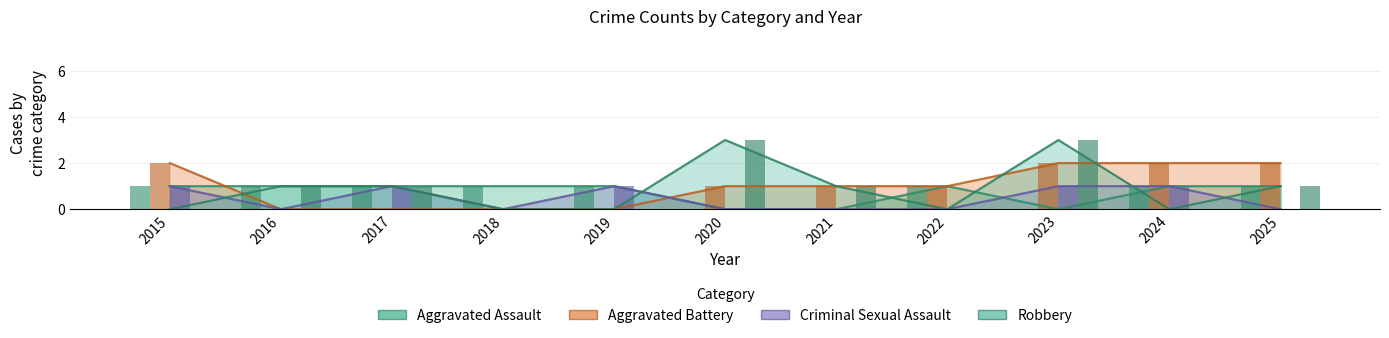

How many data points does each series have?

11